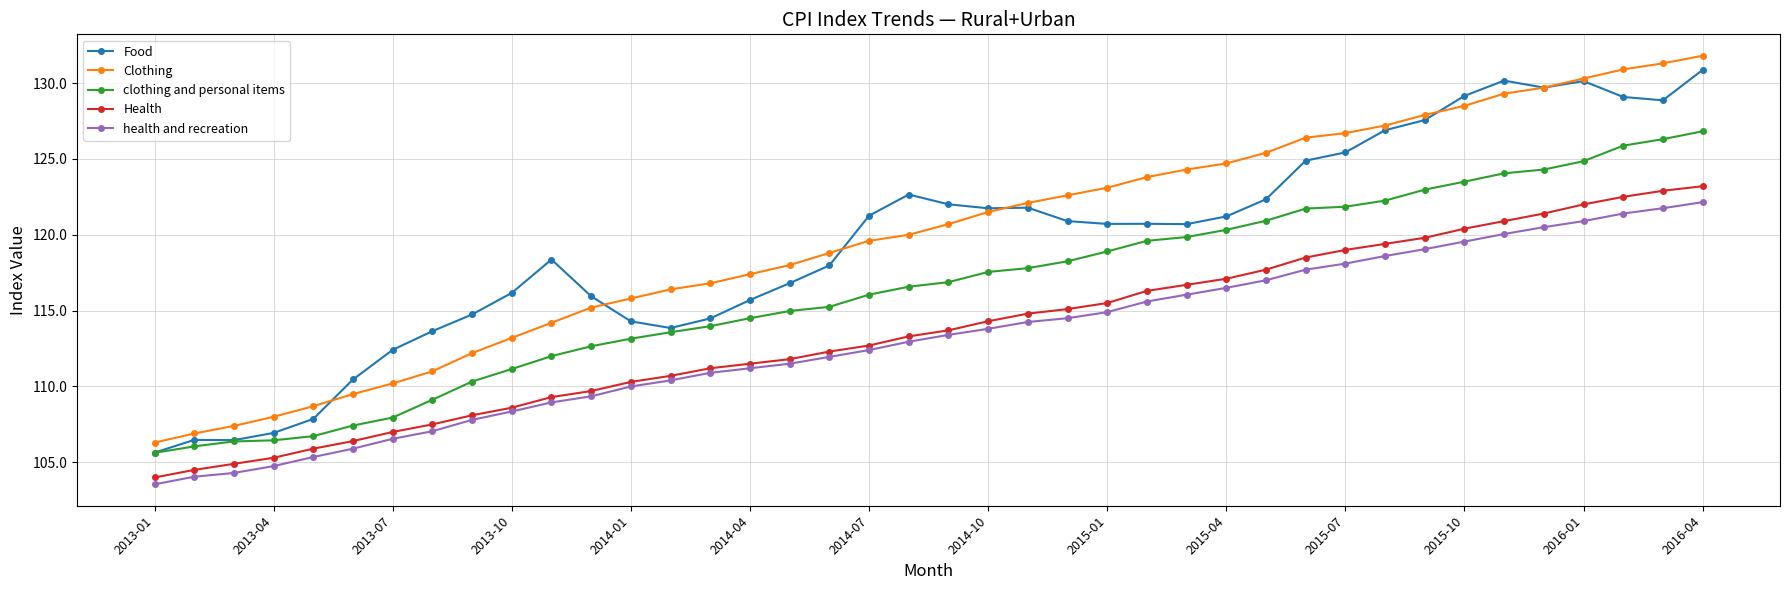

What is the value of the Clothing point at the 24th from the left?

122.6